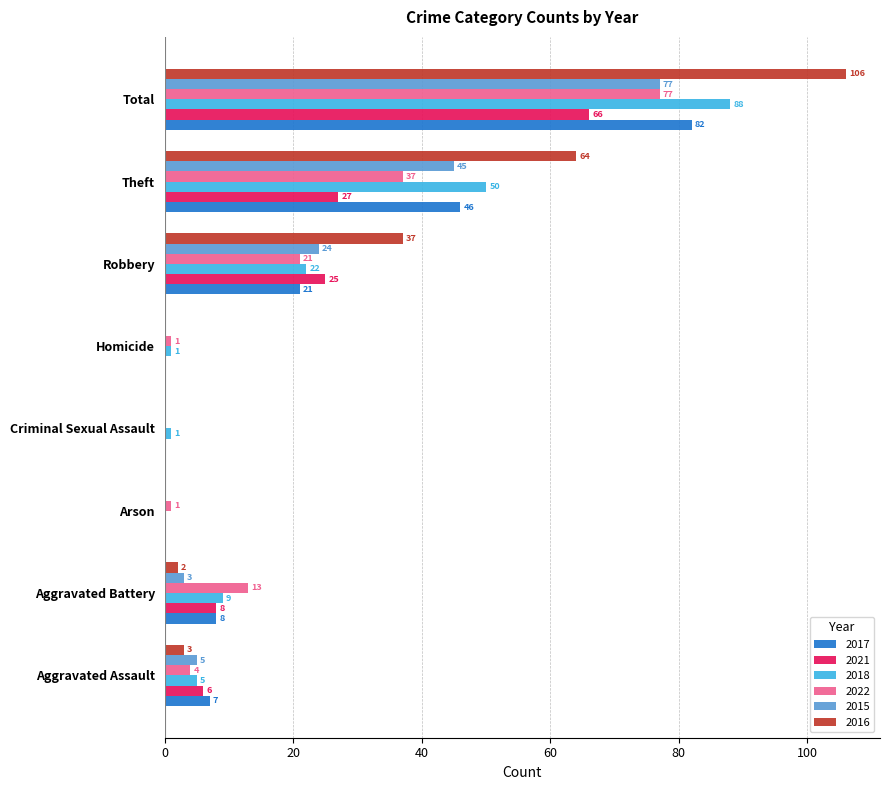

What is the sum of all 2016 values?

212